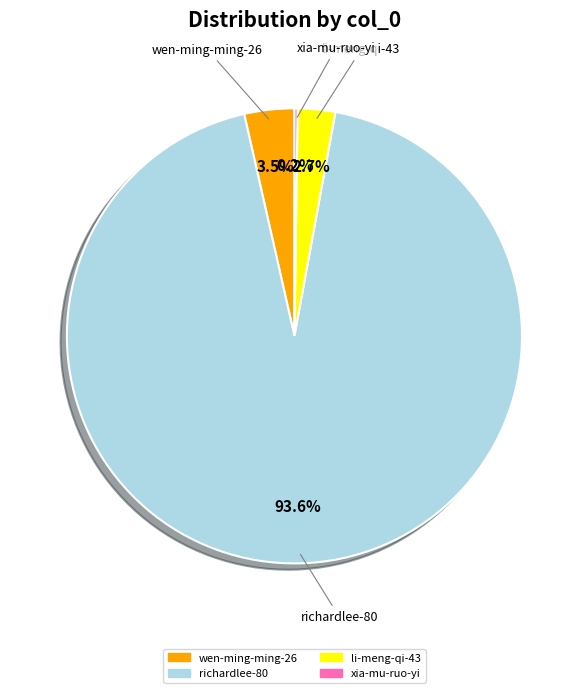

Is there any slice that represents more than half of the pie?

Yes